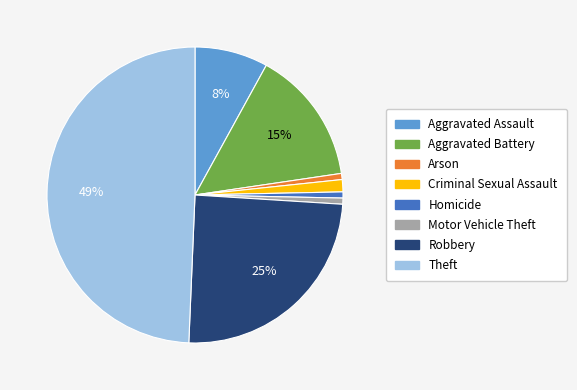

To the nearest percent, what percentage of the pie is Theft?

49%